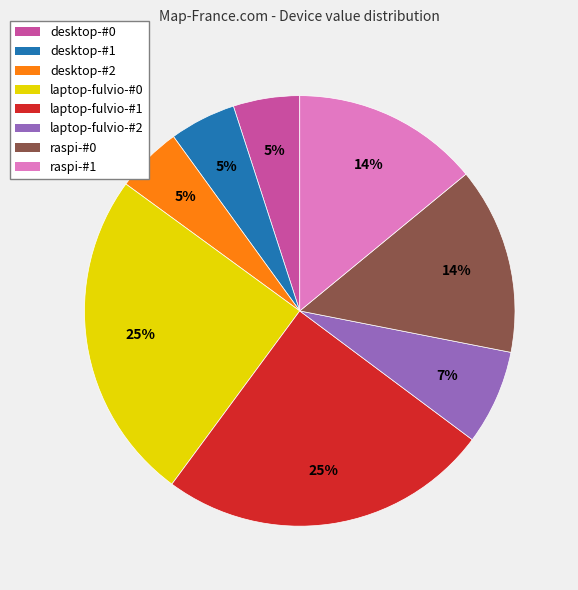

To the nearest percent, what is the difference between the largest and smallest slice percentages?

20%